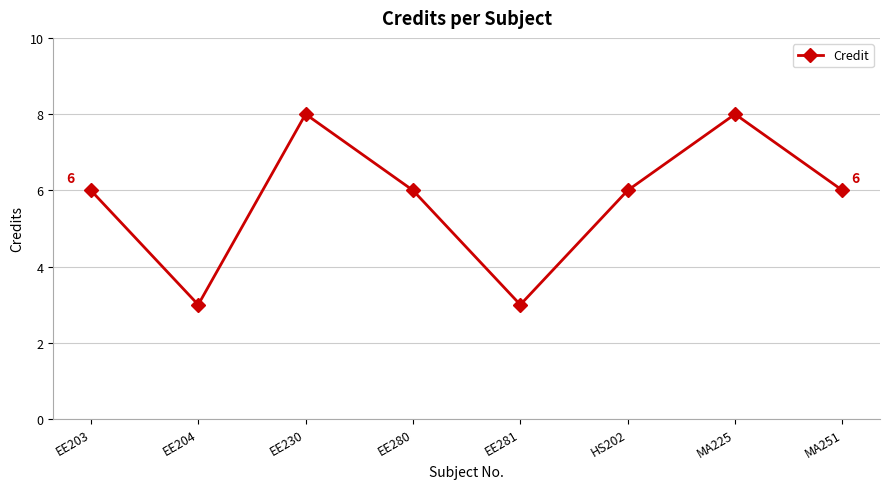

How many categories are shown in the chart?

8